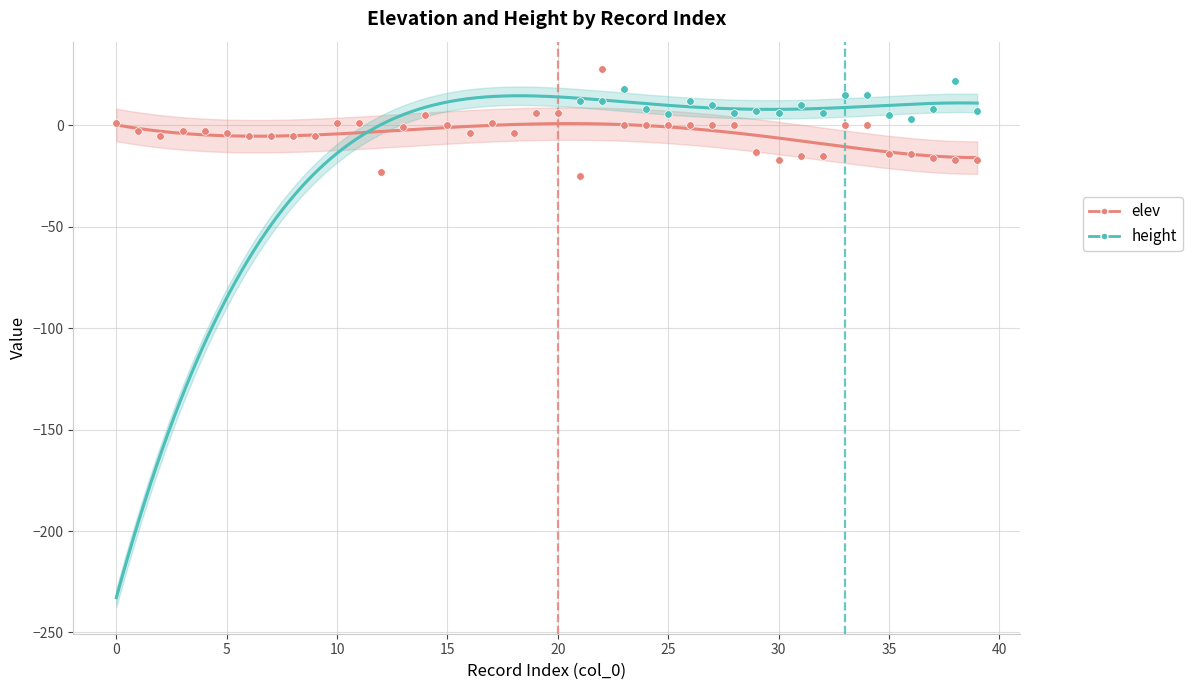

What is the change in value from 2 to 15?

+5